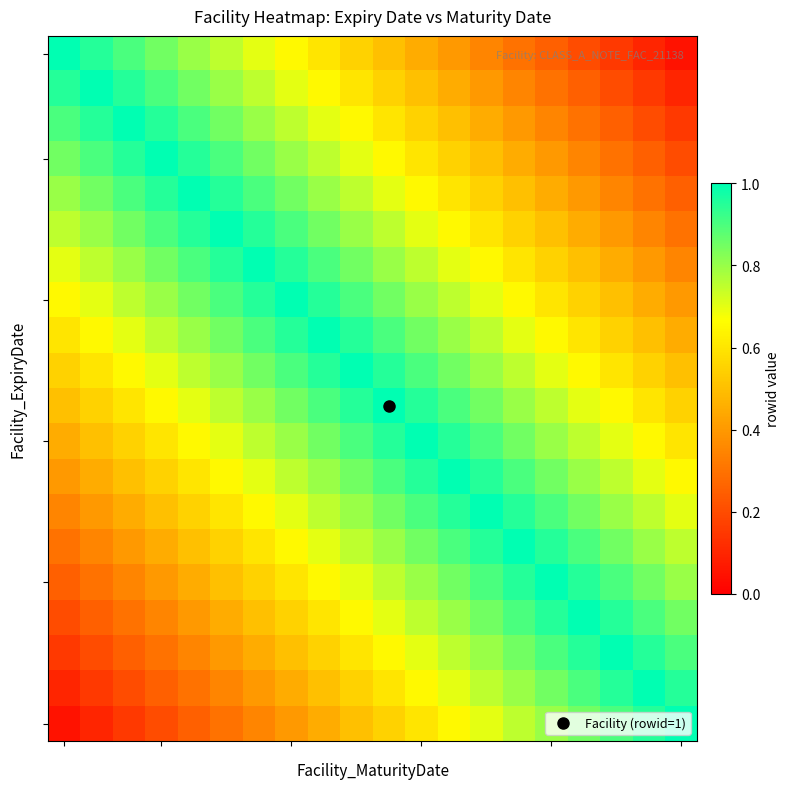

At which category is the sum across all series the highest?

9